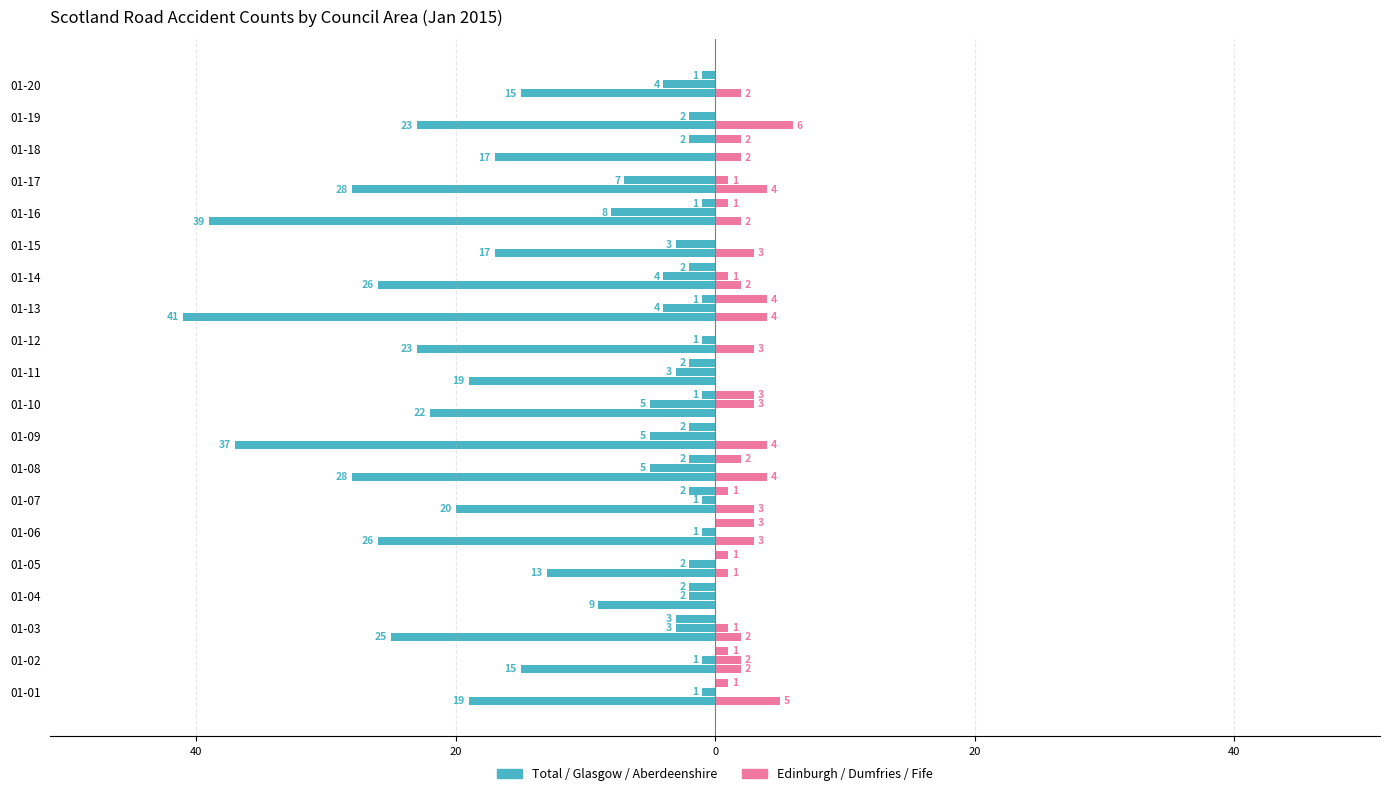

Reading left to right, extract all data points from this chart.

Total: -19	-15	-25	-9	-13	-26	-20	-28	-37	-22	-19	-23	-41	-26	-17	-39	-28	-17	-23	-15
Edinburgh, City of: 5	2	2	0	1	3	3	4	4	0	0	3	4	2	3	2	4	2	6	2